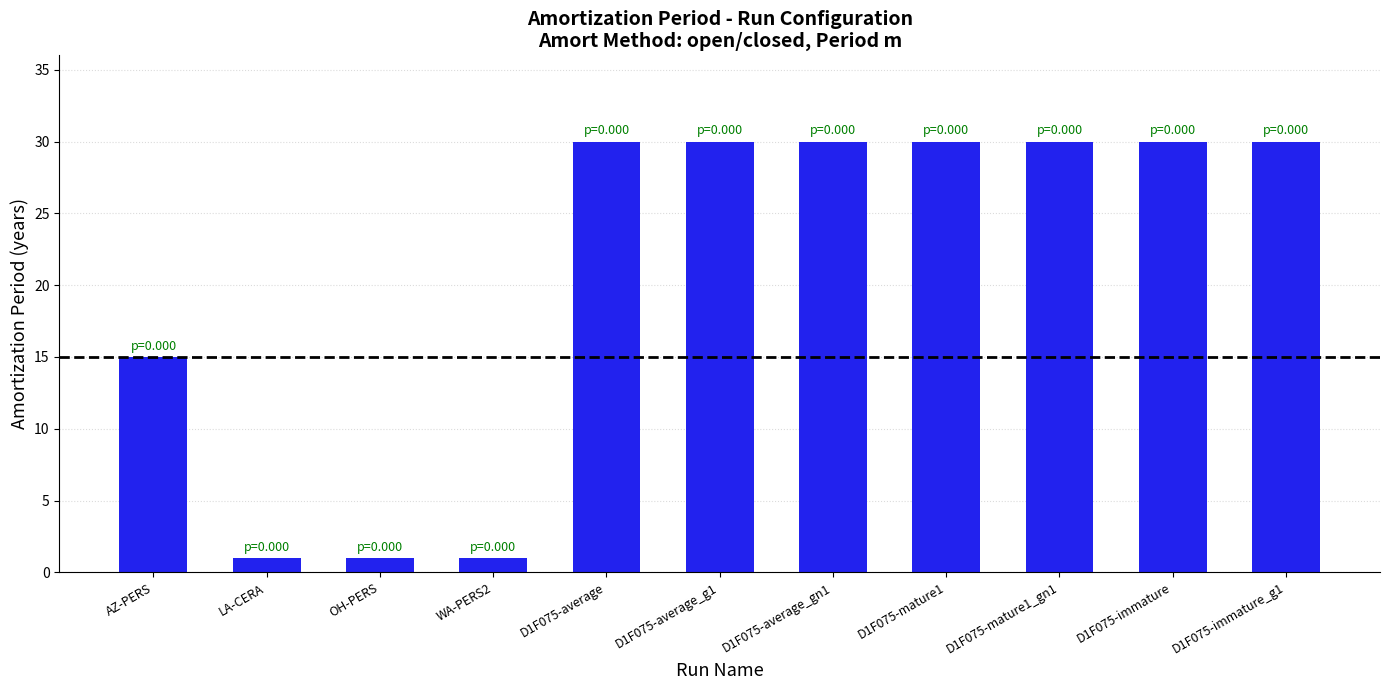

What is the difference between the values at LA-CERA and D1F075-average_g1?

29